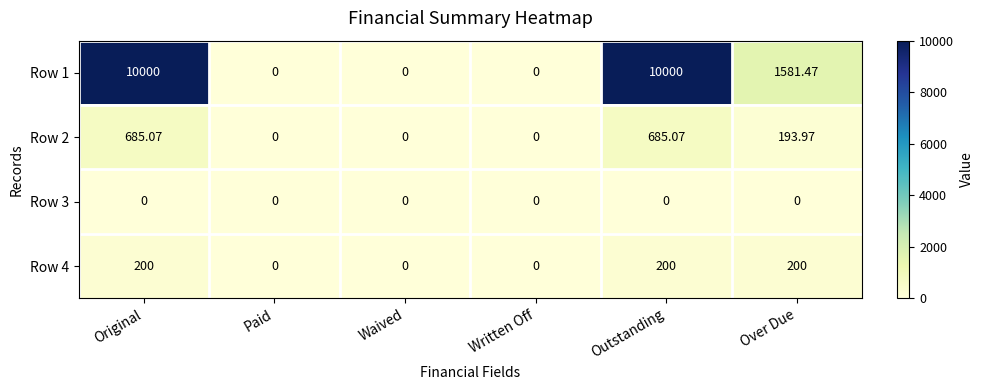

How many data points in Row 2 are above 193?

3